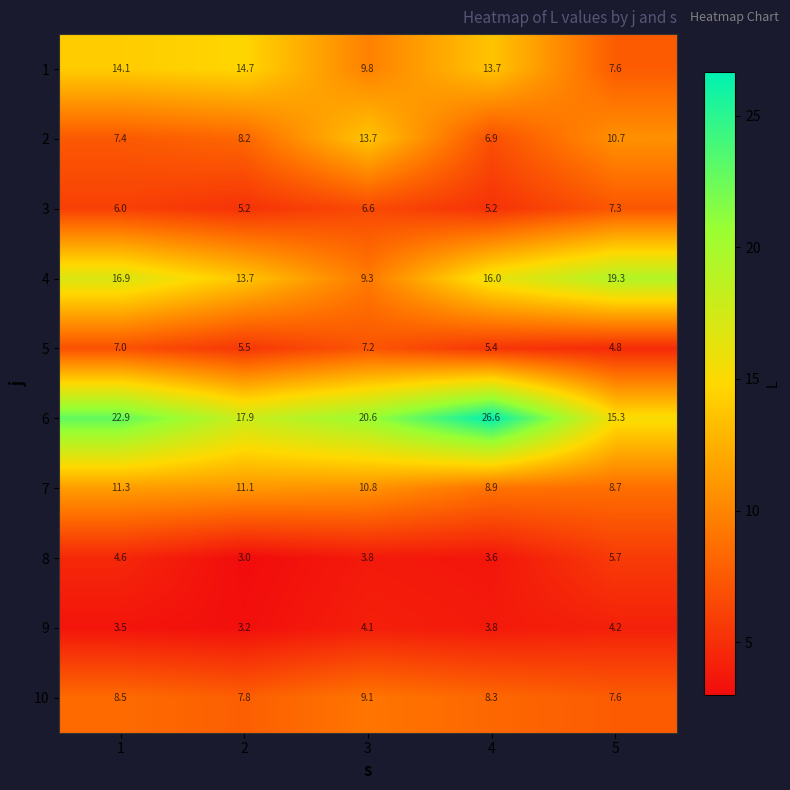

True or false: 10 has a value of 8.5 at 1.

True